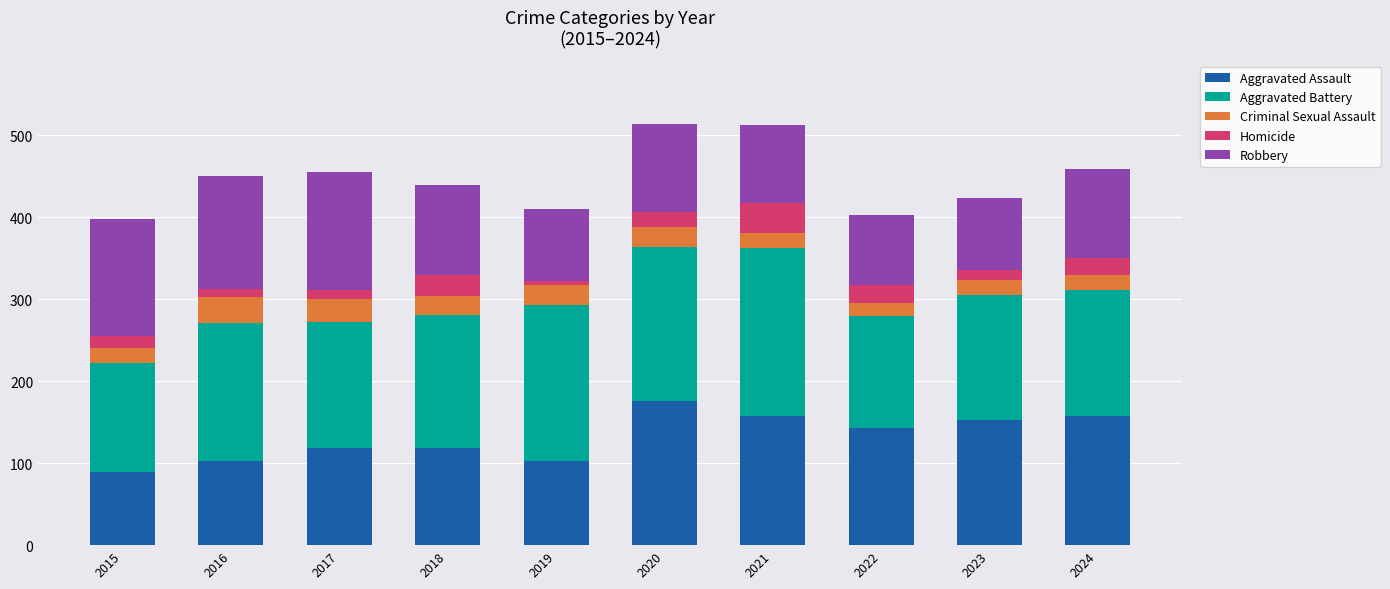

What is the maximum value for Aggravated Assault?

176